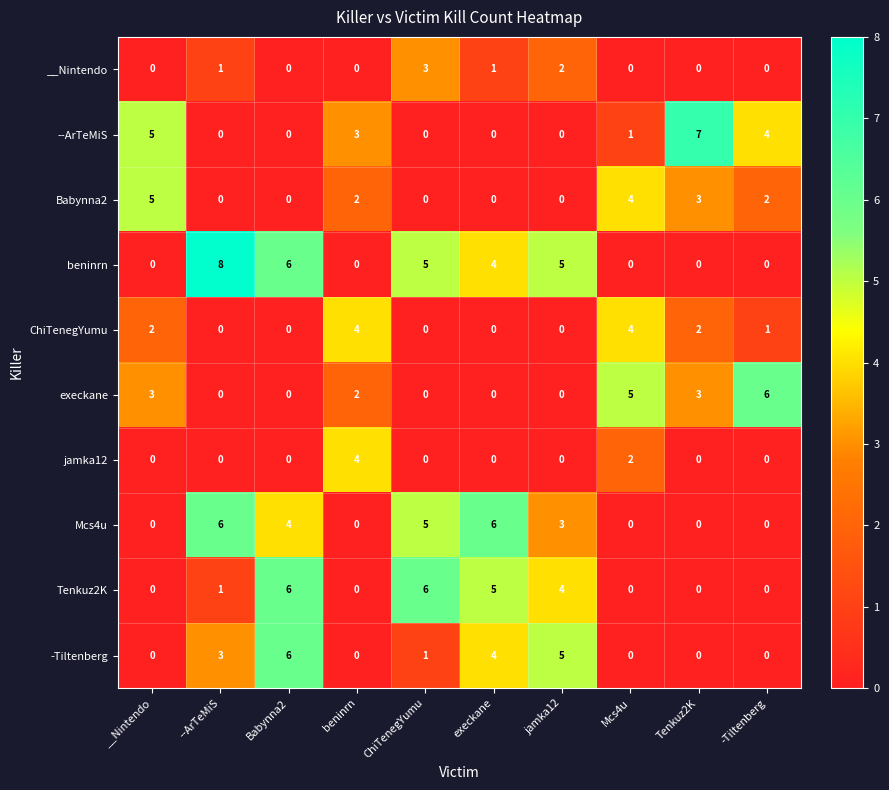

The jamka12 series shows 4 at beninrn. True or false?

True